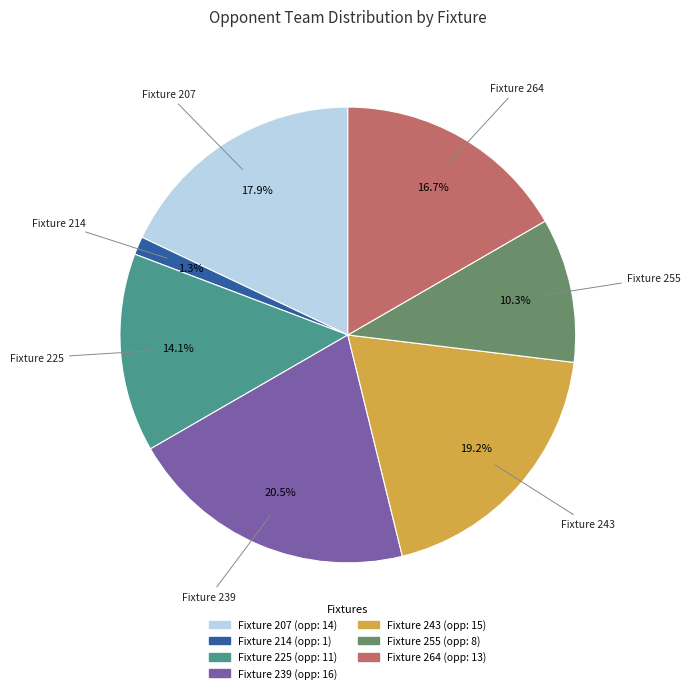

Is there a majority slice in this chart?

No